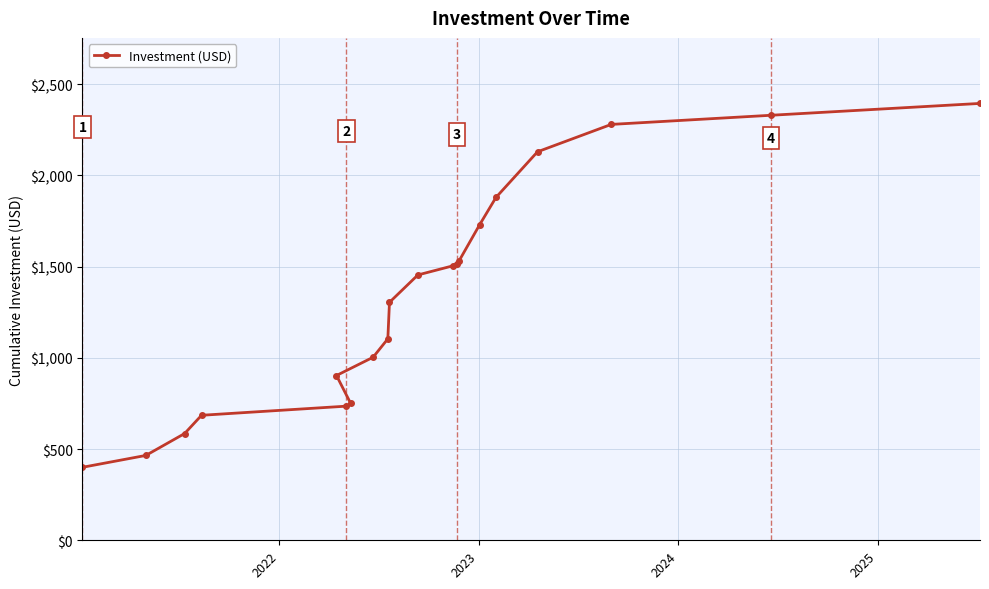

What is the value of the 14th point from the left?

1529